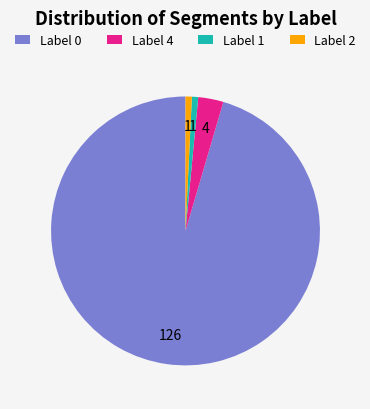

Do Label 0 and Label 2 together represent more than half of the pie?

Yes